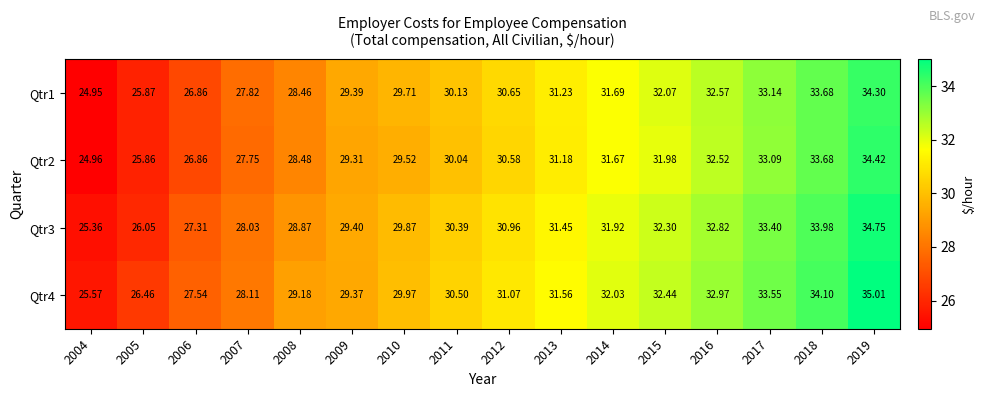

Is the value of Qtr2 at 2017 greater than the value of Qtr3 at 2018?

No